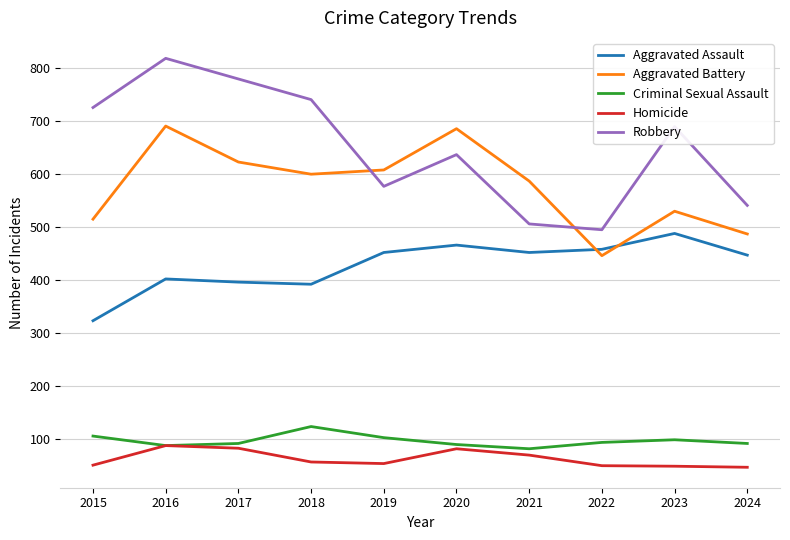

True or false: Robbery and Aggravated Battery cross at least once.

True